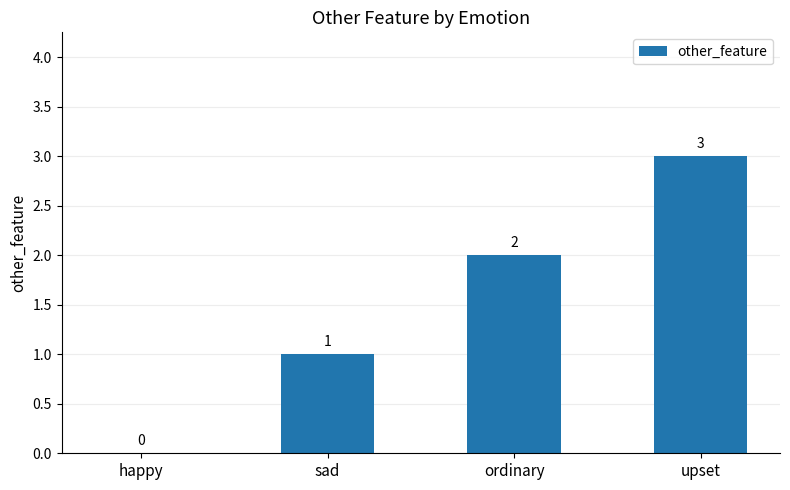

At which label is the value closest to 1?

sad